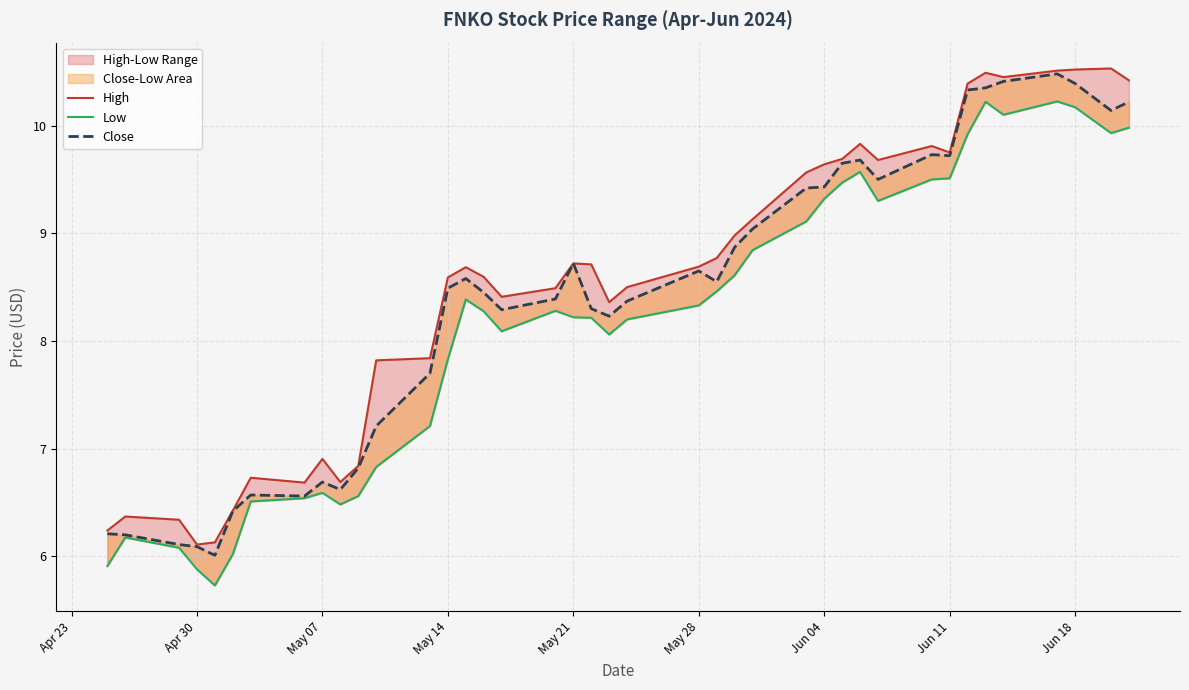

True or false: Close has more than 1 interior local peaks.

True